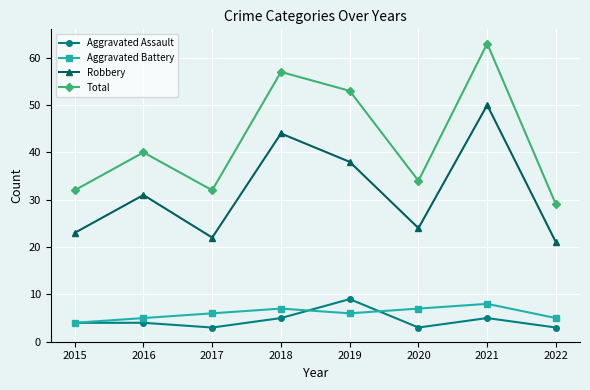

The Robbery series shows 44 at 2018. True or false?

True